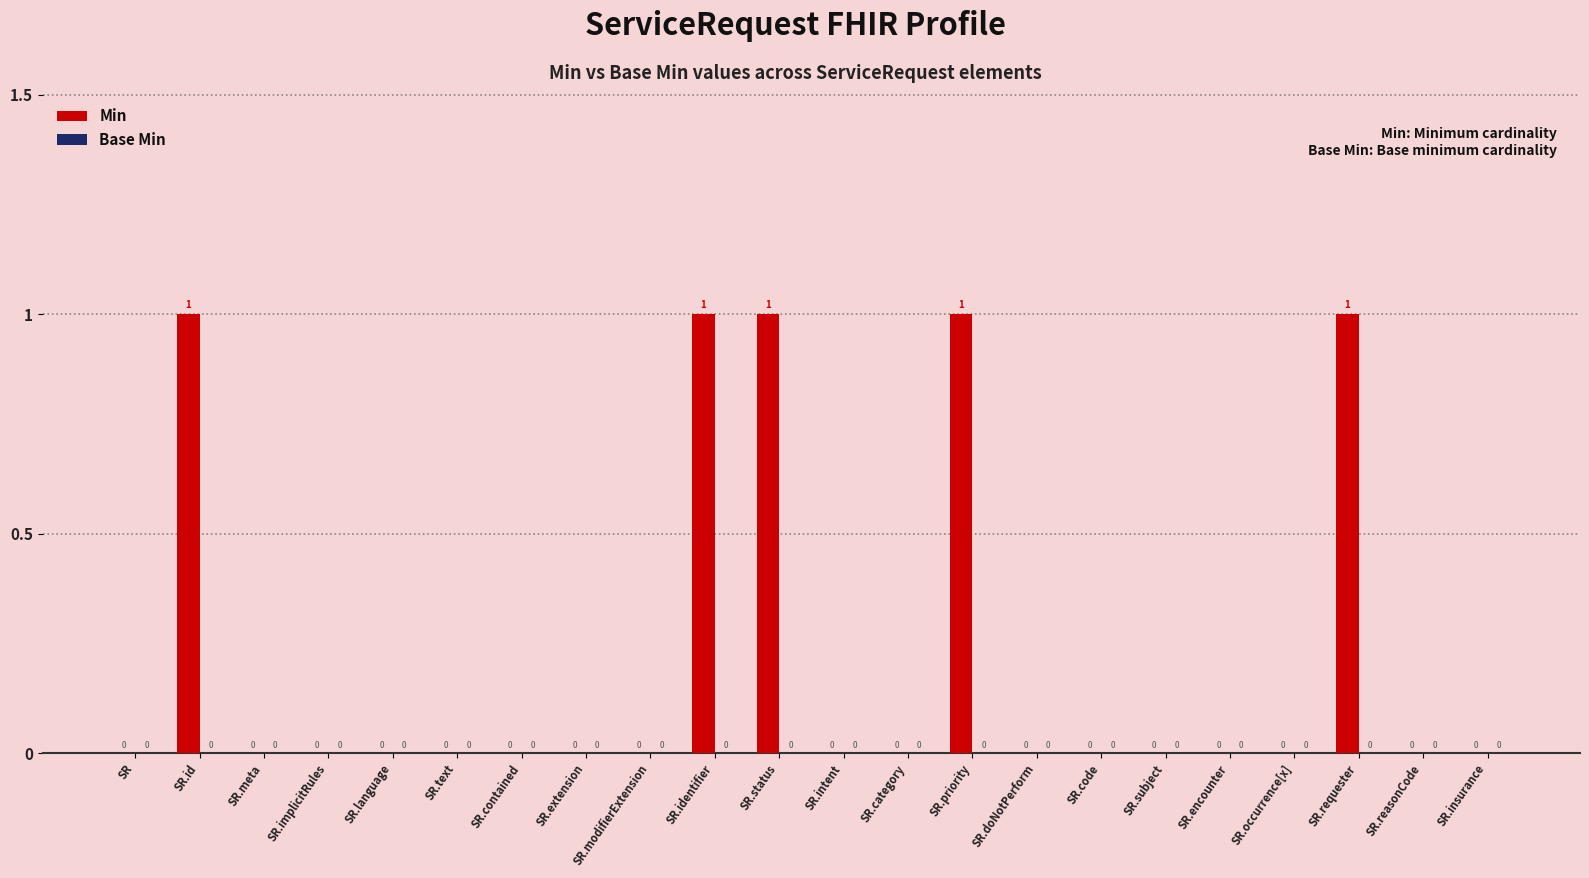

True or false: the data shows 0 at SR.implicitRules.

True